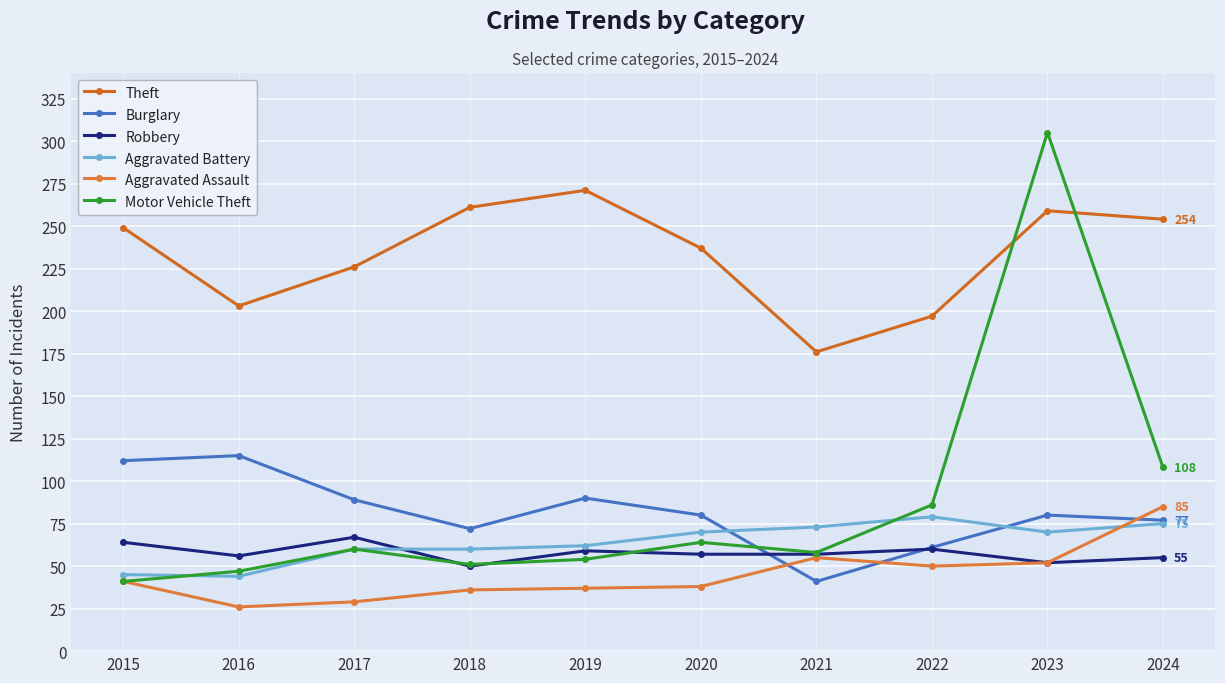

What are all the series names shown in the legend?

Theft, Burglary, Robbery, Aggravated Battery, Aggravated Assault, Motor Vehicle Theft